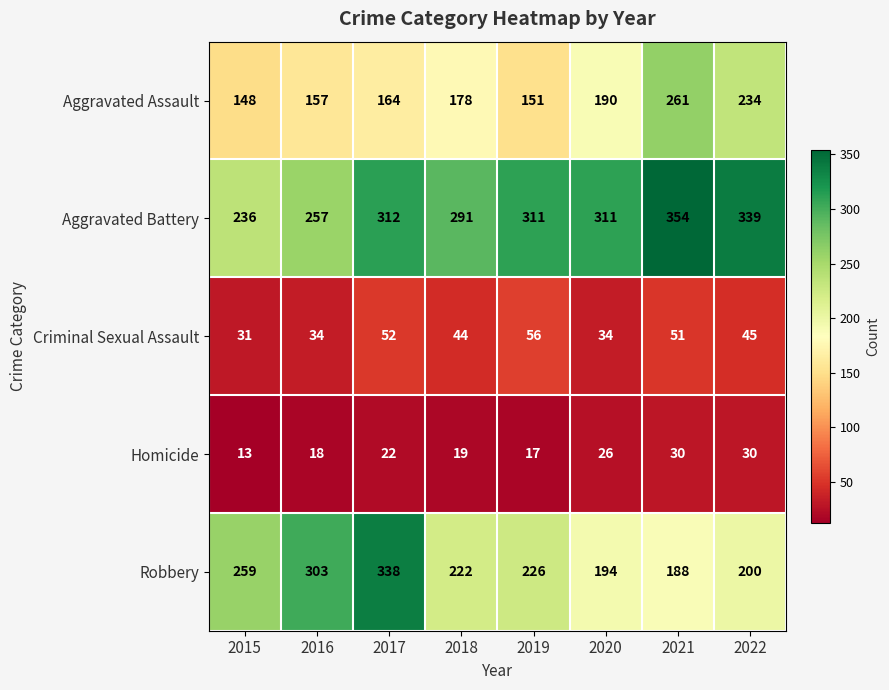

What is the maximum value shown in the chart?

354